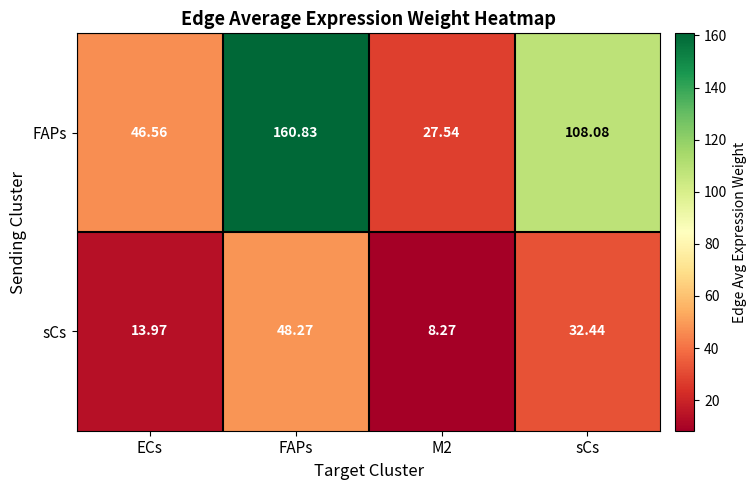

Which series has the widest spread of values?

FAPs